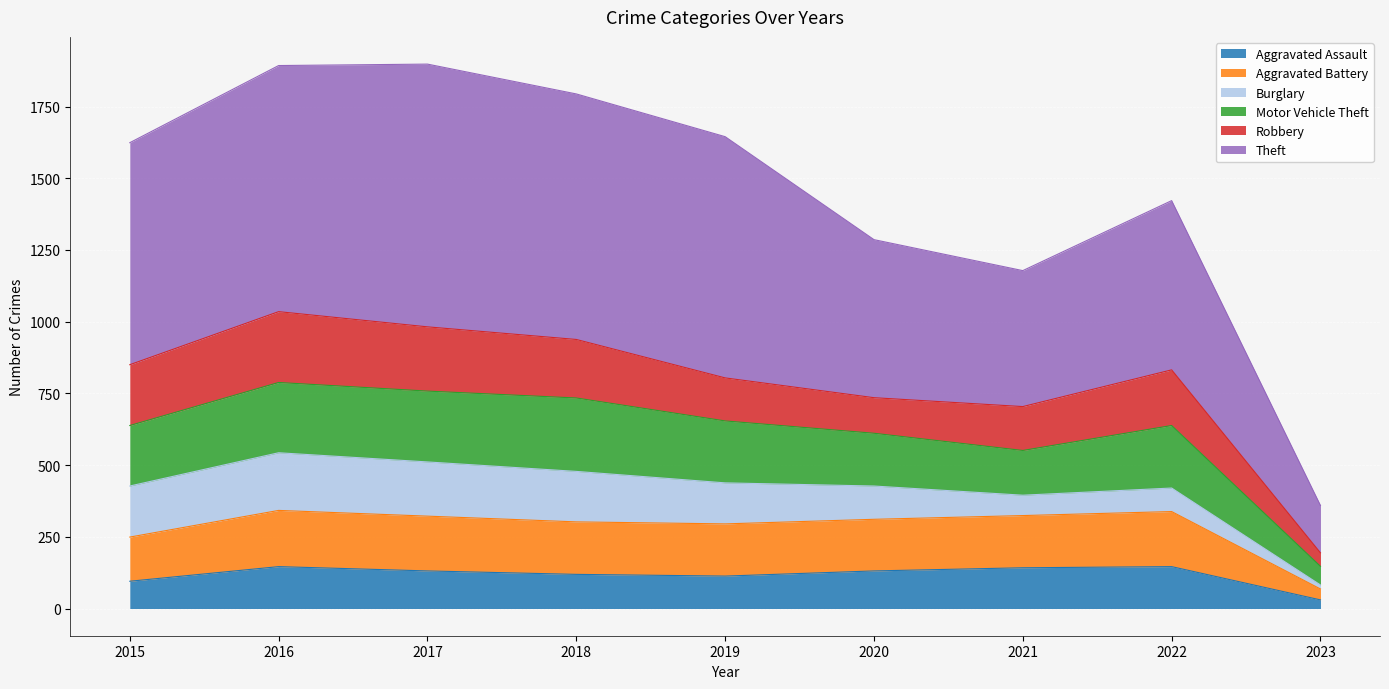

What value does the Aggravated Assault series have at 2016?

146